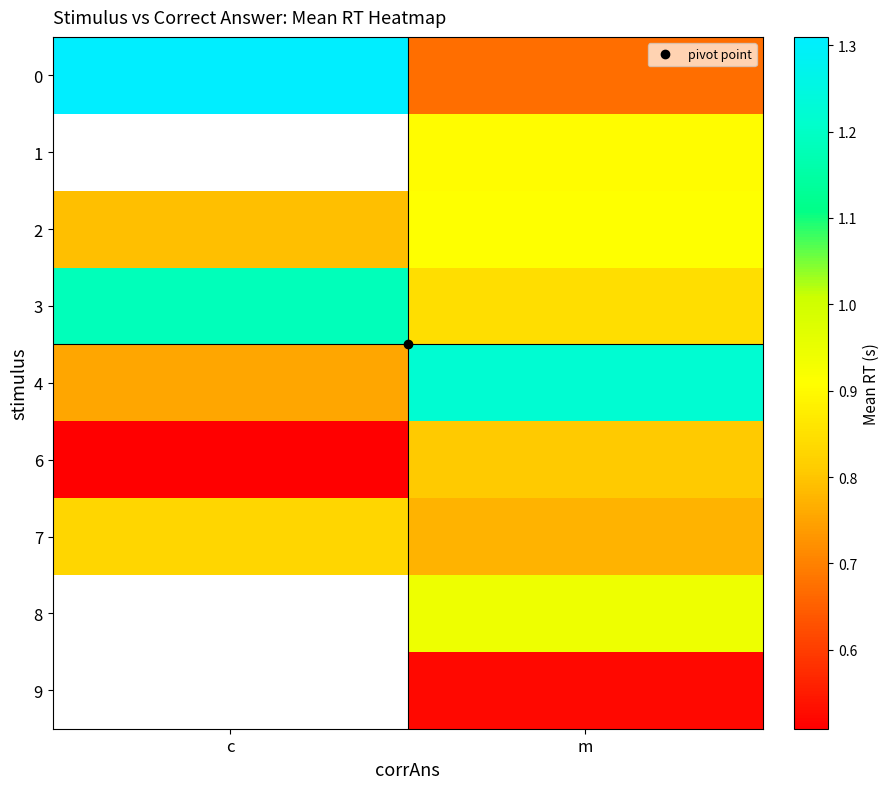

At how many categories does at least one series exceed 1?

2